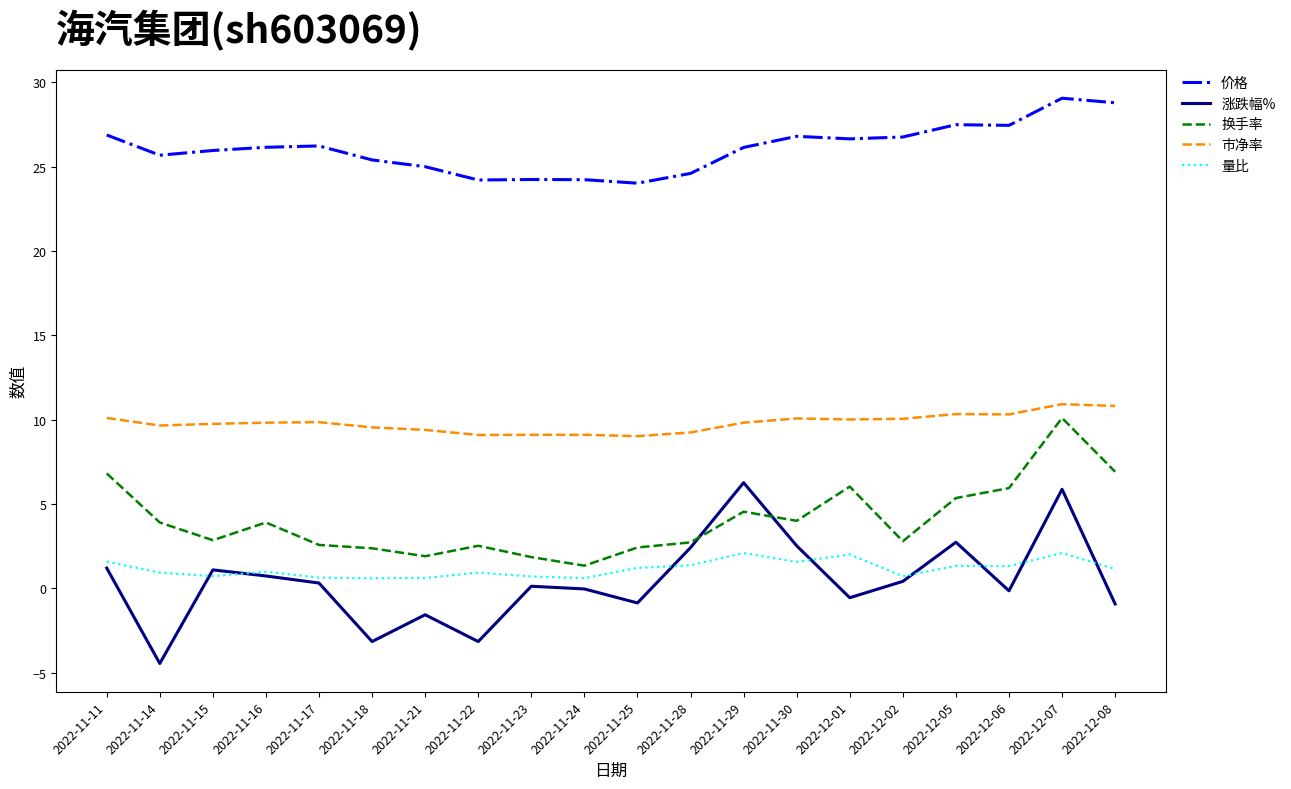

At which category does the chart reach its minimum across all series?

2022-11-14